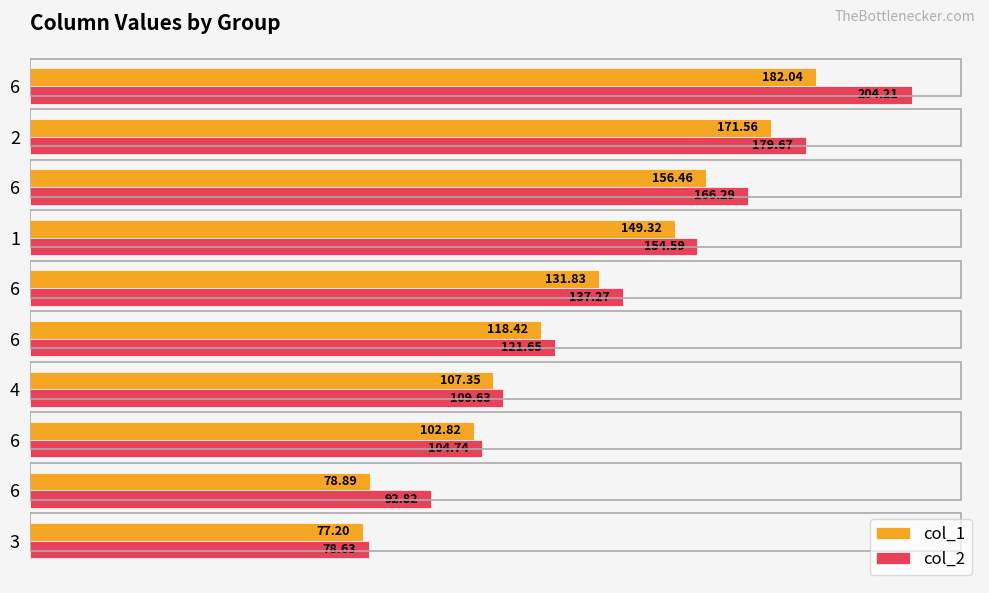

Count the number of data series in this chart.

2